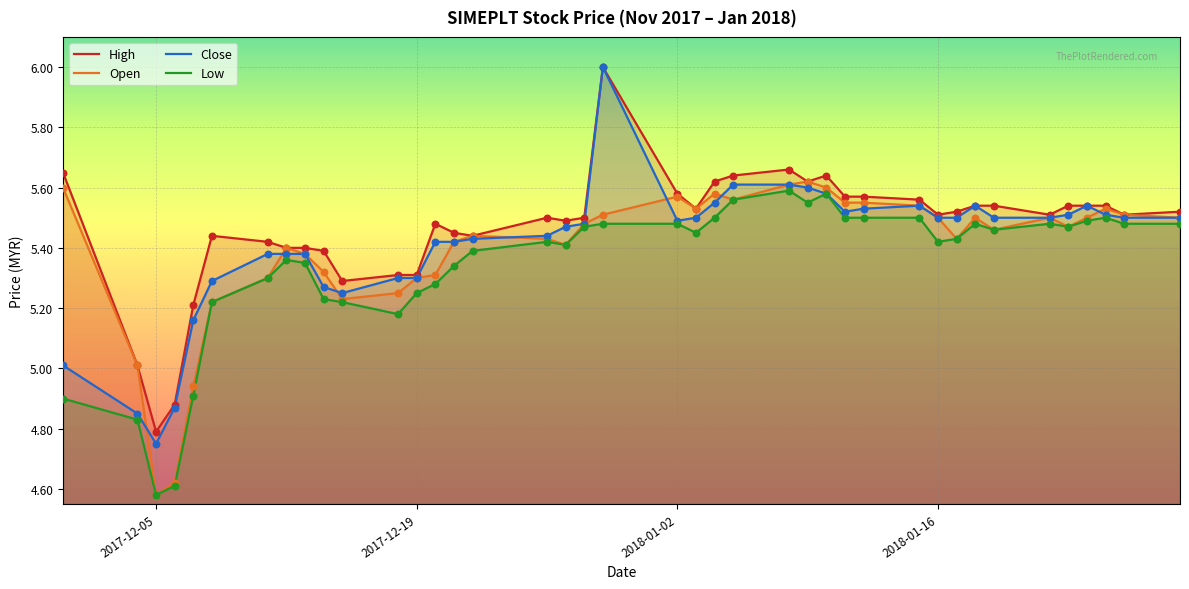

Which series contains the highest Y value?

High